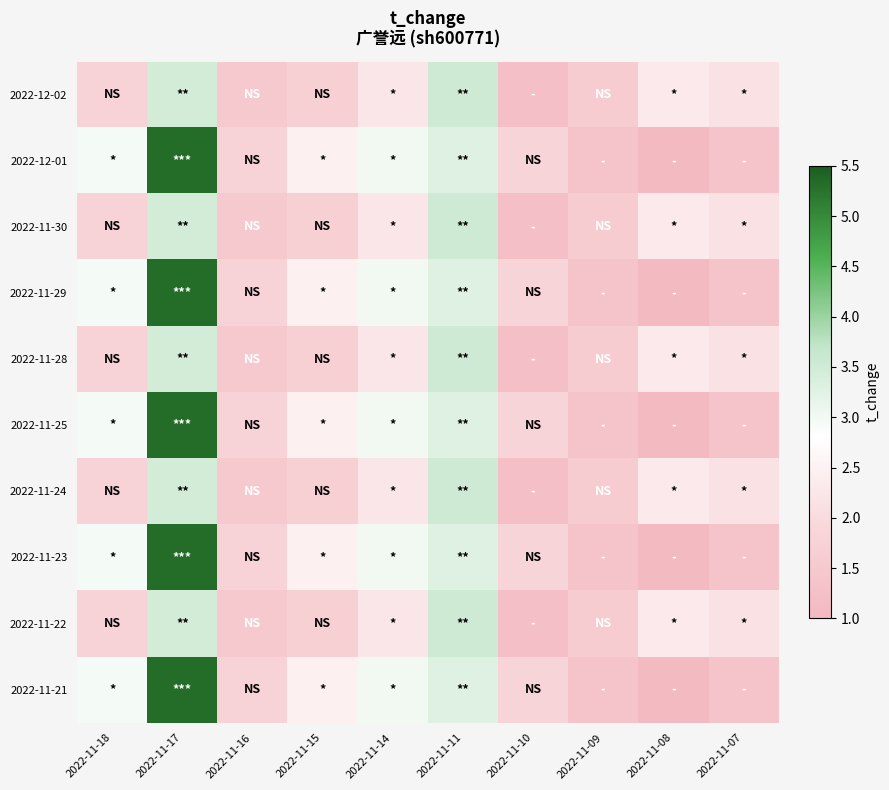

Which has a higher value, 2022-11-18 or 2022-11-07?

2022-11-07